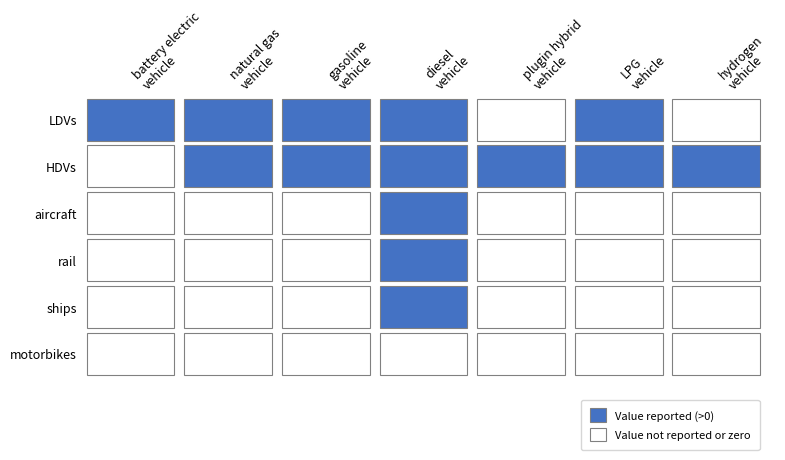

Which category has the lowest value in the LPG vehicle series?

2